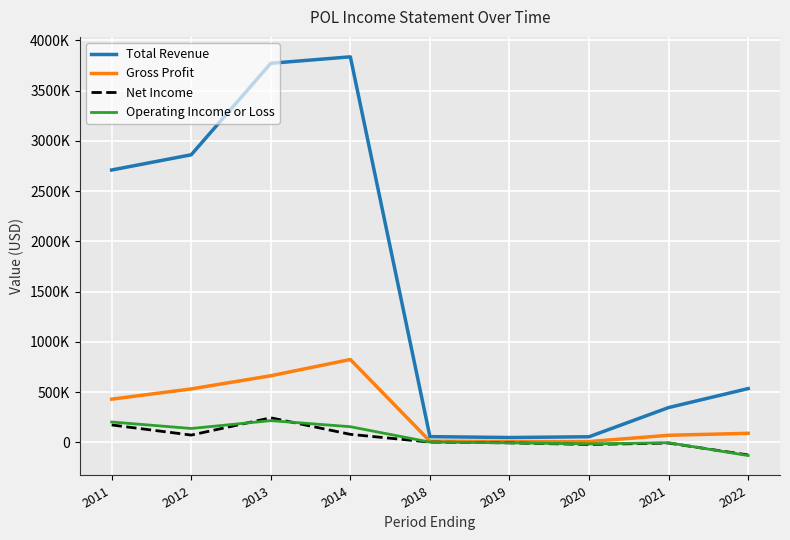

The Net Income series shows -21600 at 2020. True or false?

True